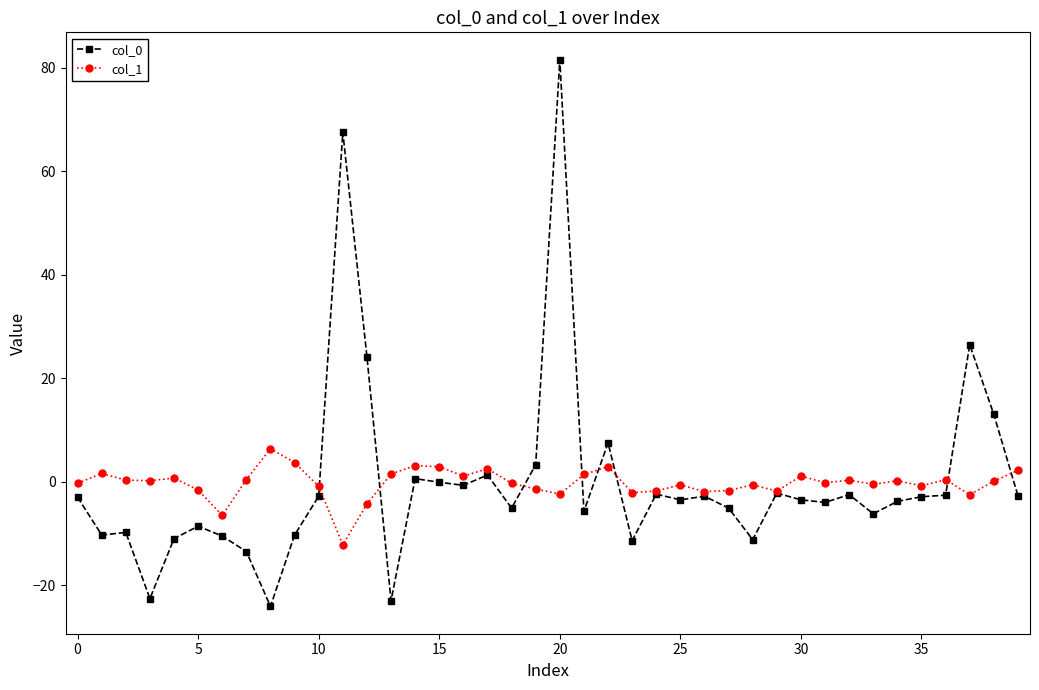

What is the greatest value displayed?

81.6